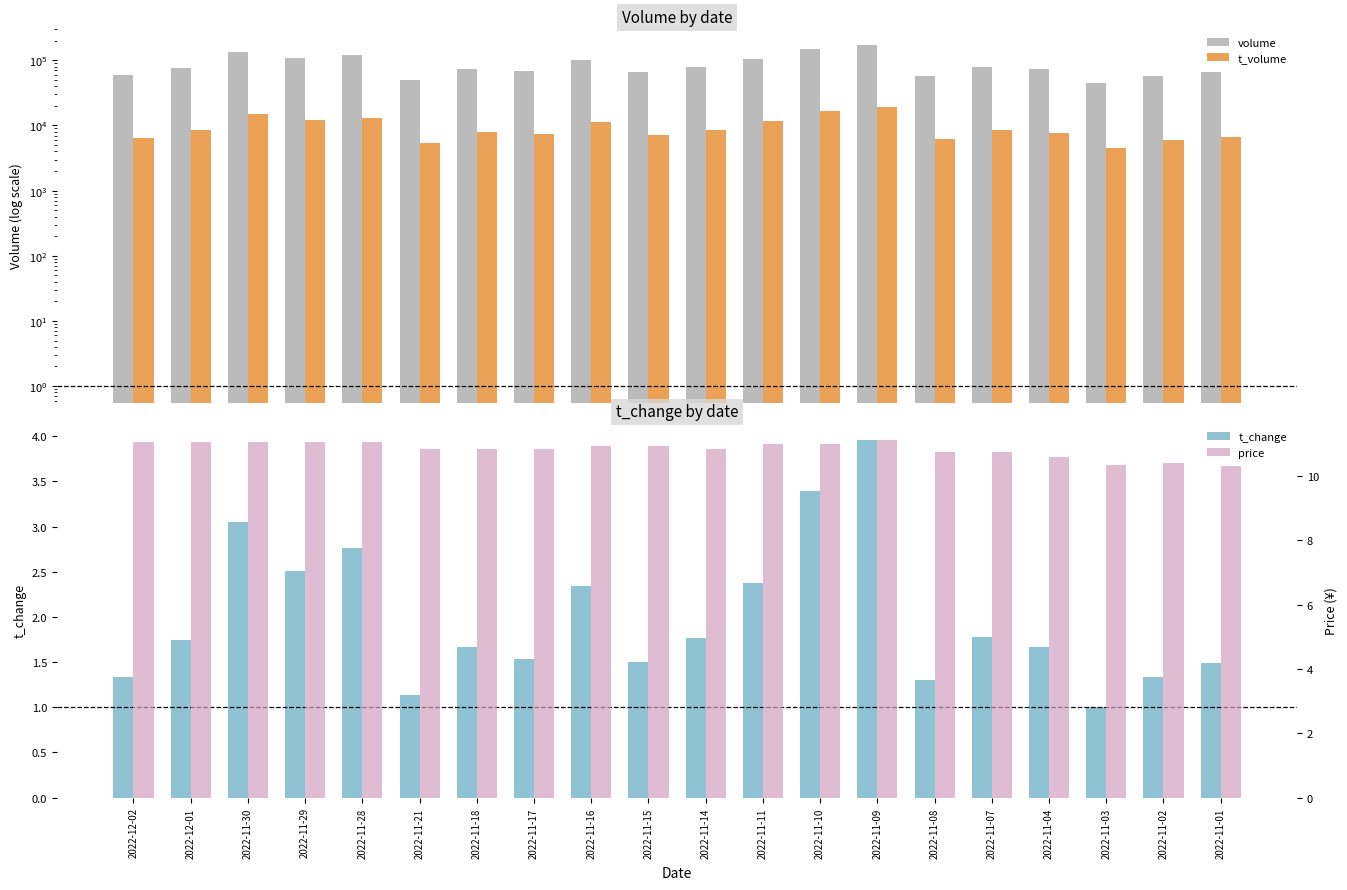

List the series in order of their peak value, lowest first.

t_change, price, t_volume, volume